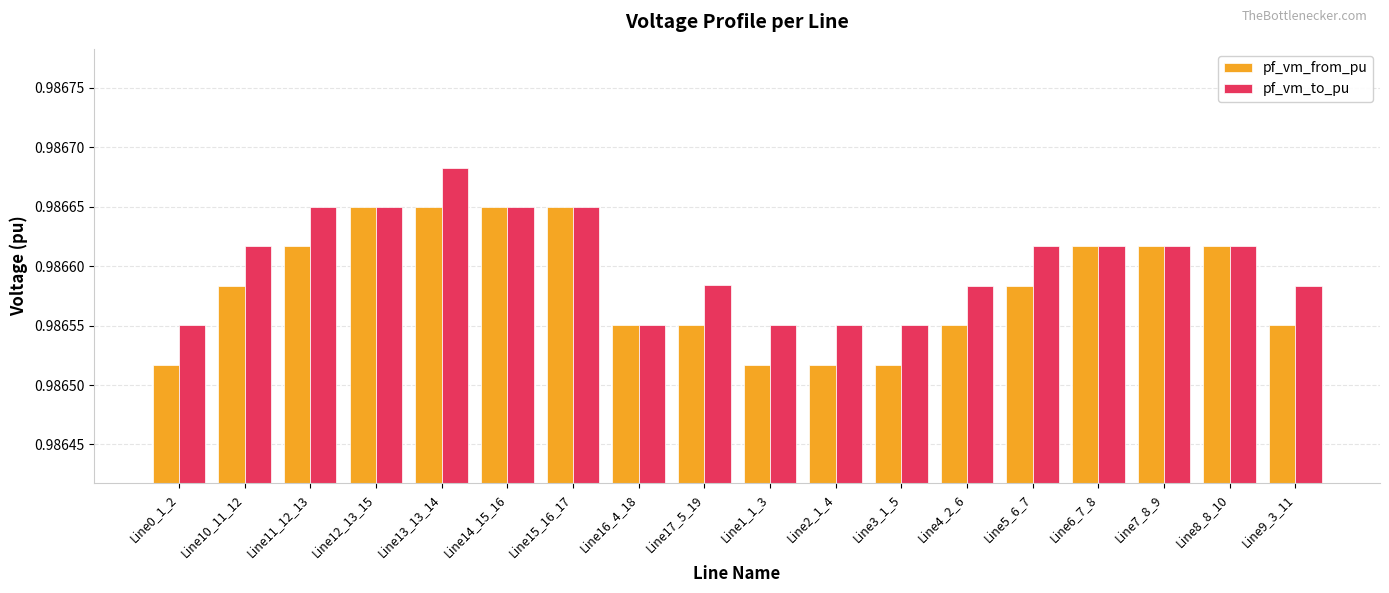

What is the label of the 8th bar from the left?

Line16_4_18